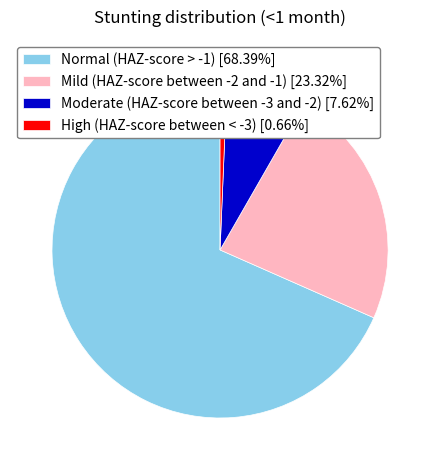

Do Mild (HAZ-score between -2 and -1) [23.32%] and Normal (HAZ-score > -1) [68.39%] together represent more than half of the pie?

Yes